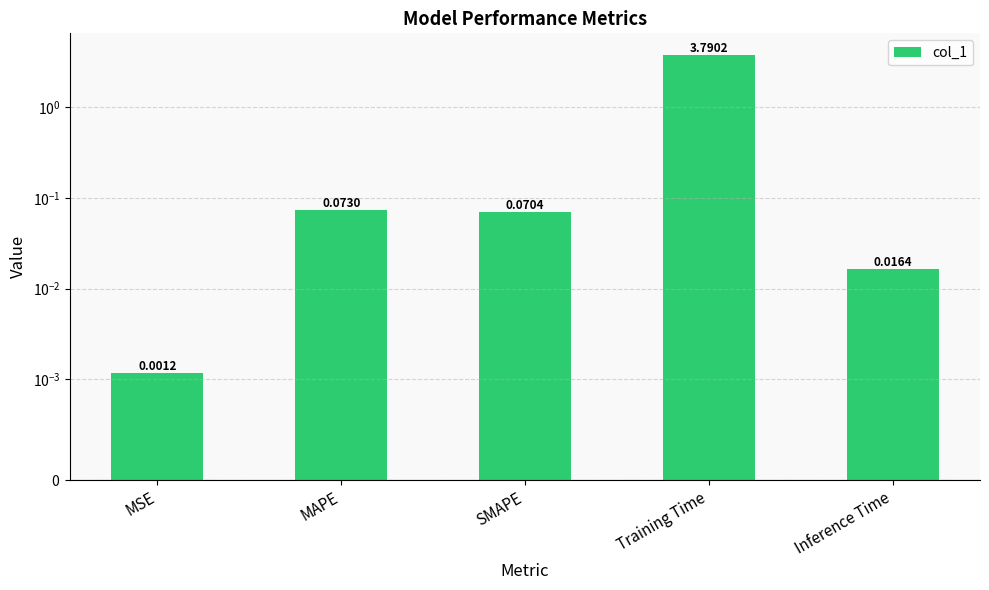

What is the label of the 2nd bar from the left?

MAPE